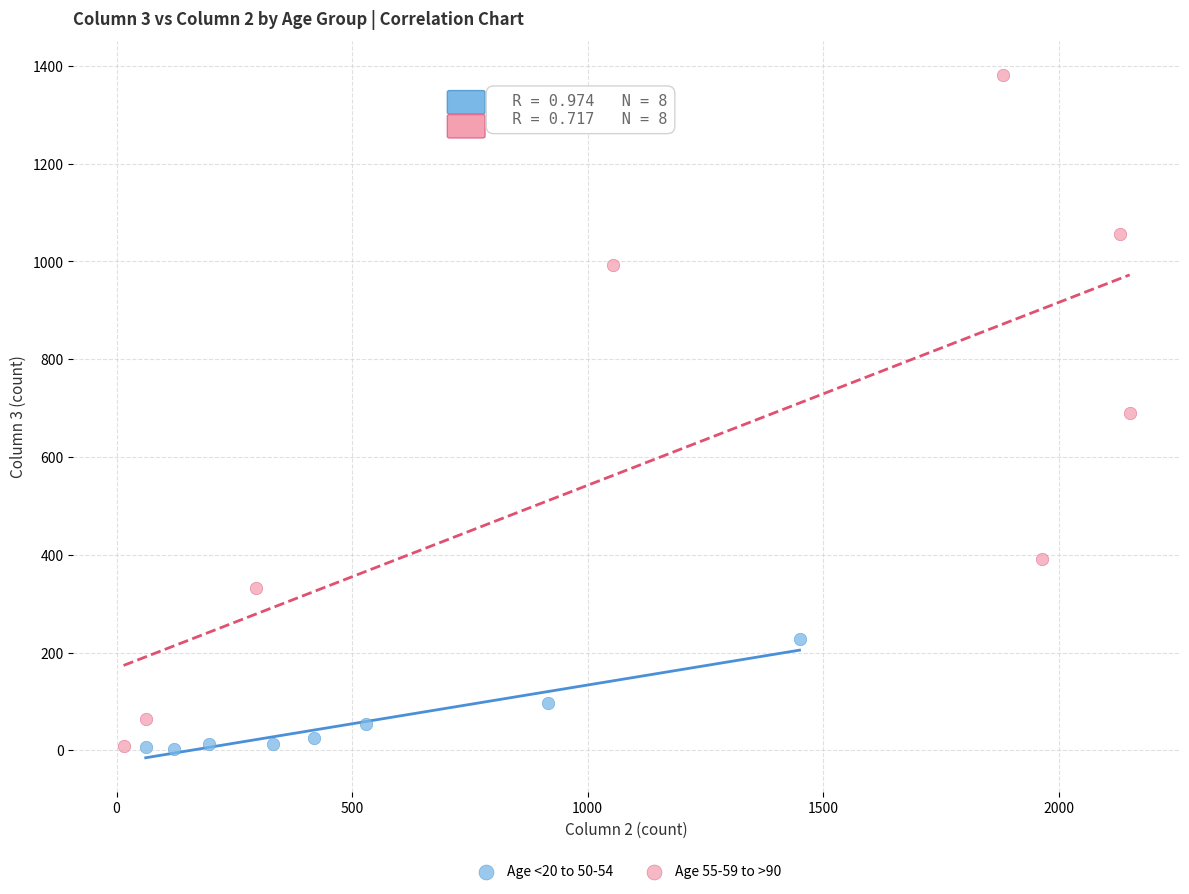

Which series has the widest spread of Y values?

Age 55-59 to >90